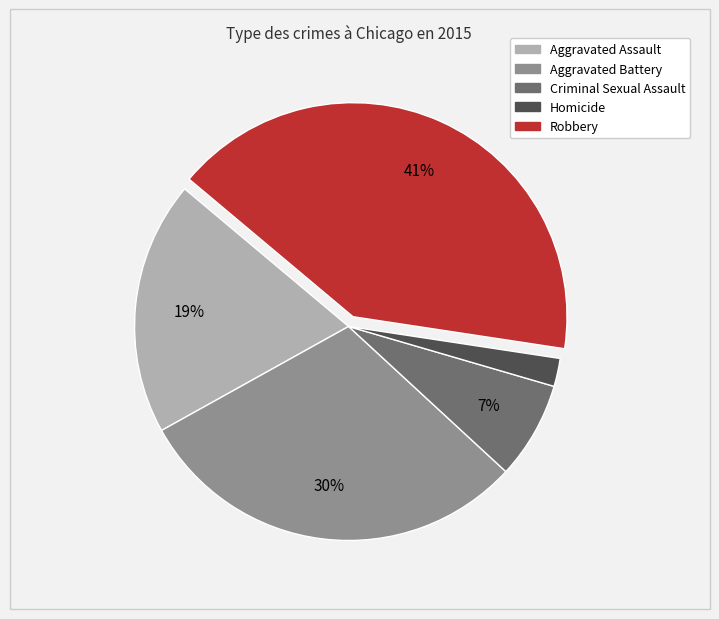

To the nearest percent, what is the combined percentage of Homicide and Aggravated Battery?

32%